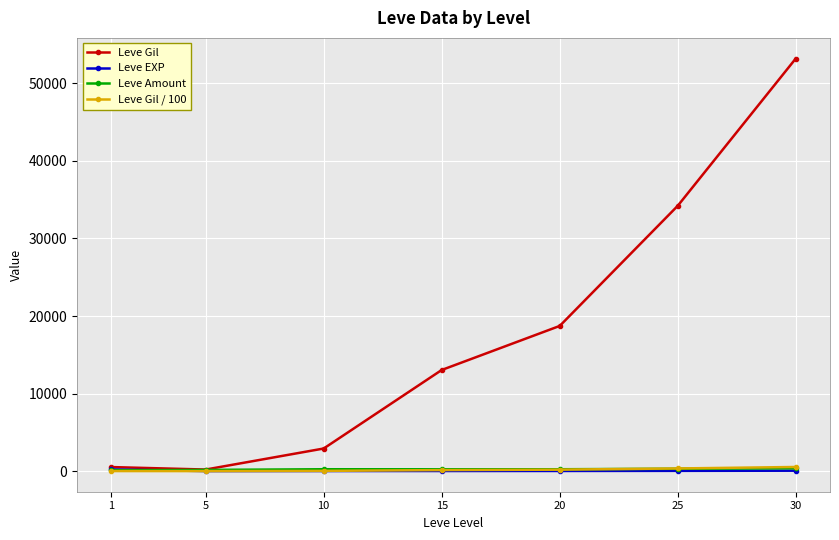

What is the value of the Leve Gil point at the 3rd from the left?

2913.3